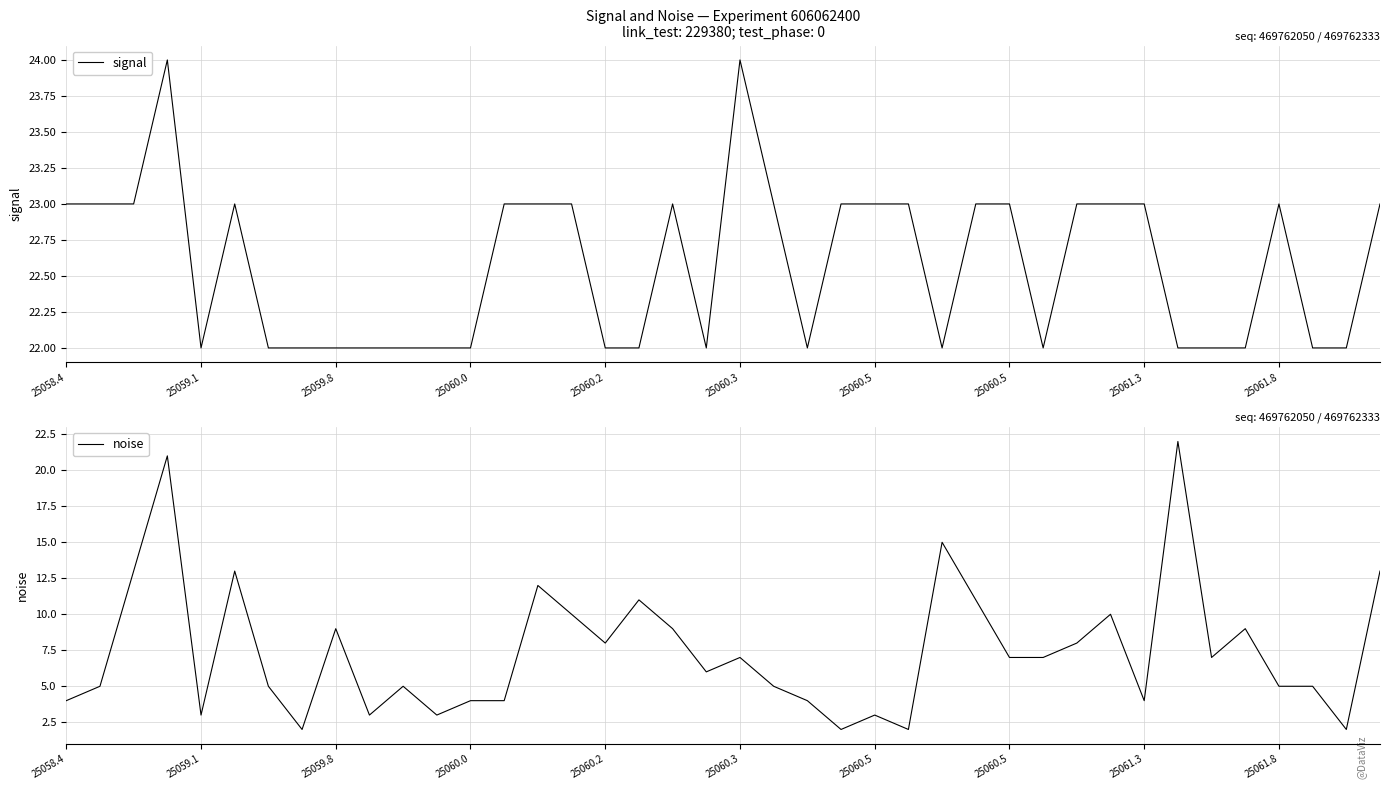

Is it true that signal equals 22 at 11?

True